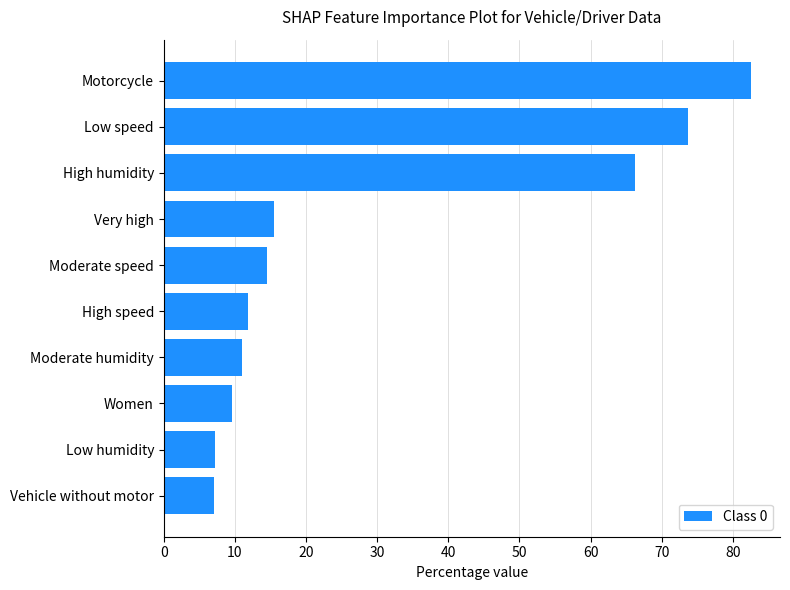

The value at Women is 14.6. True or false?

False